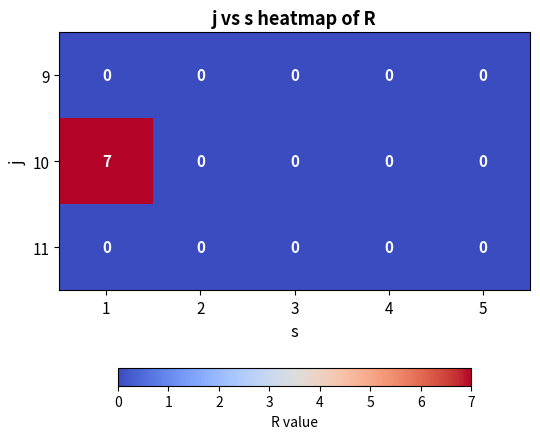

Count the number of categories in the chart.

5